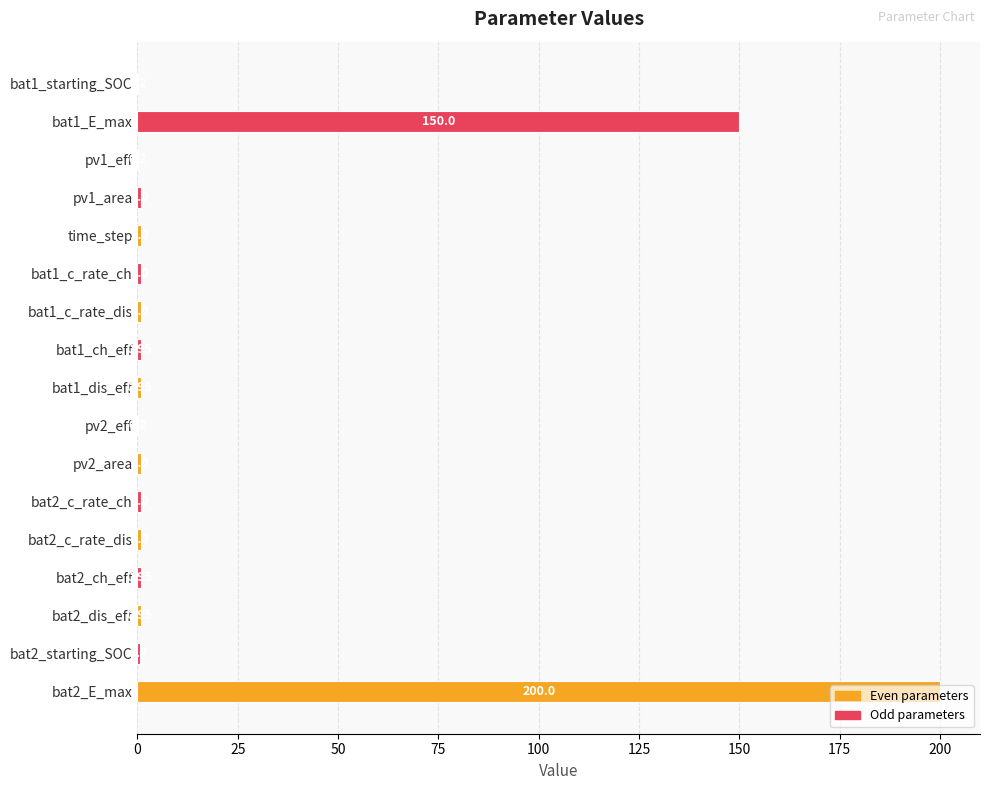

What is the change in value from bat2_c_rate_dis to bat2_starting_SOC?

-0.3